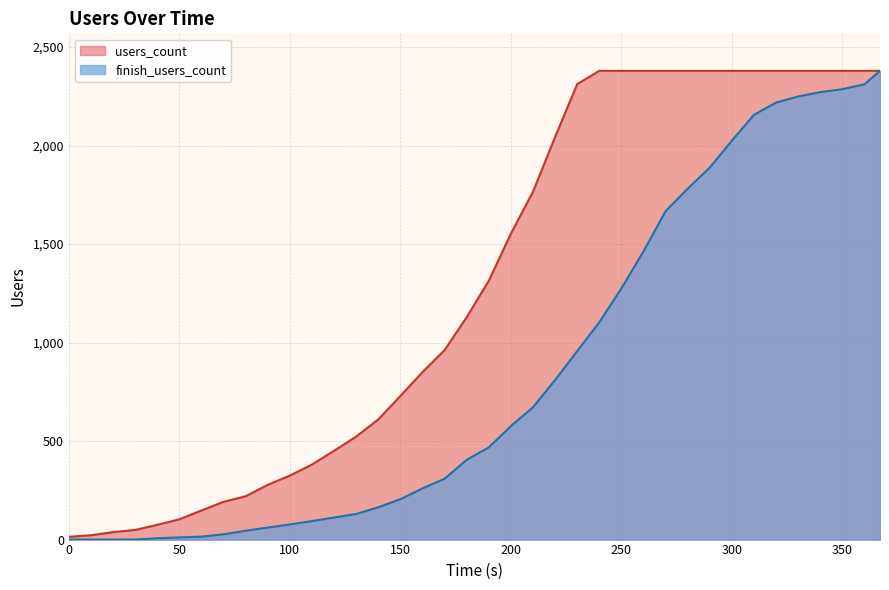

True or false: users_count and finish_users_count cross at least once.

False